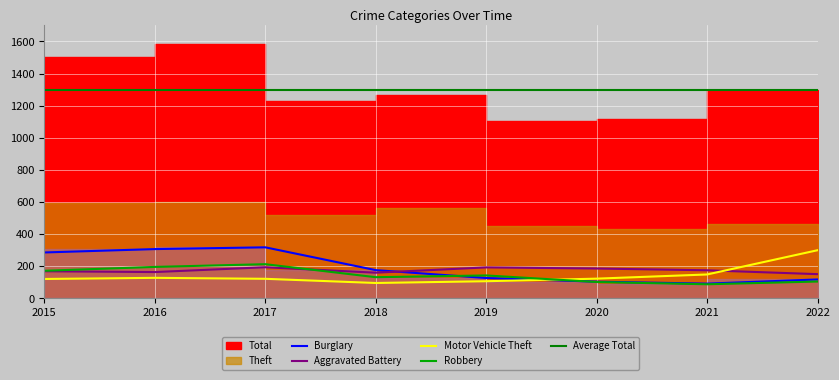

Is the value of Robbery at 2021 greater than the value of Aggravated Battery at 2015?

No